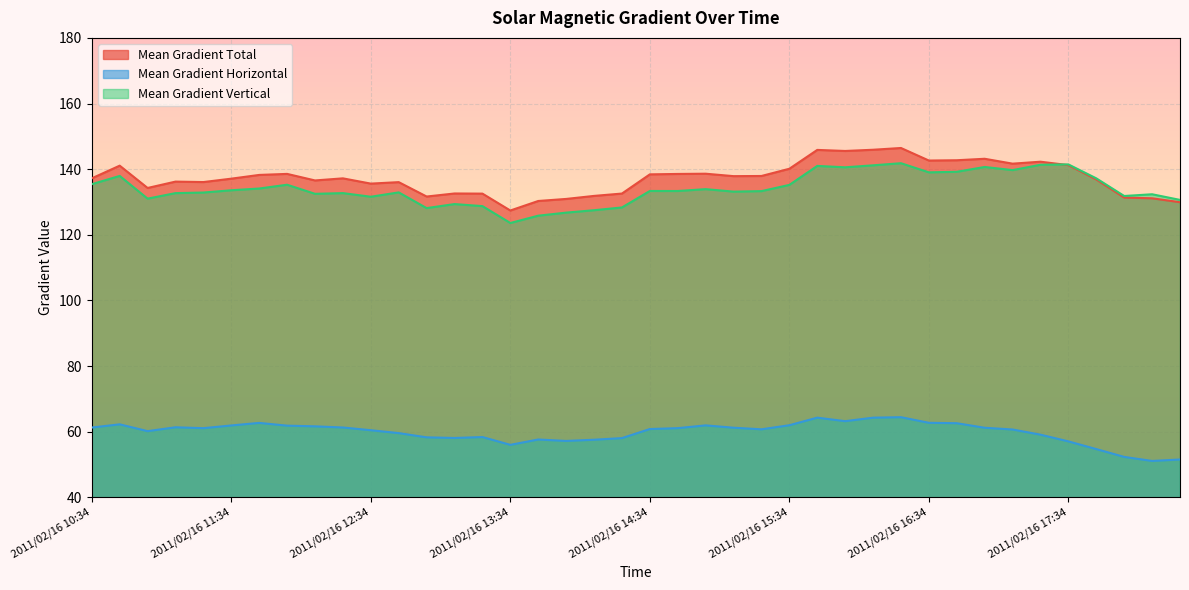

Which category has the highest value in the Mean Gradient Vertical series?

2011/02/16 16:22